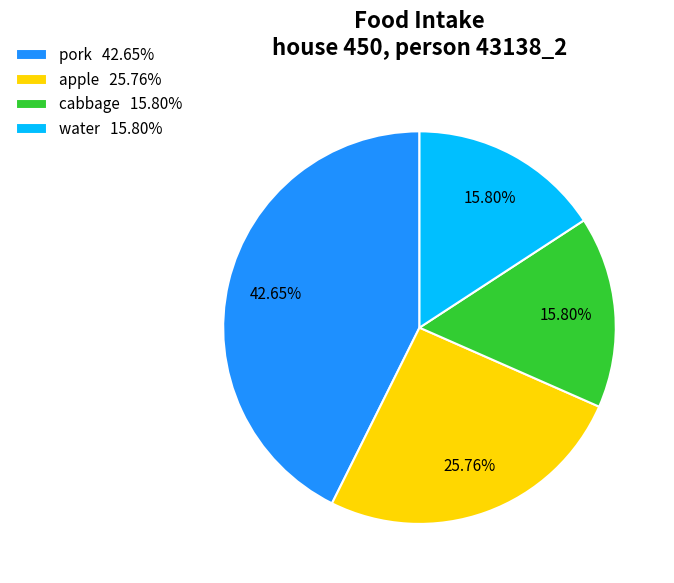

Does any single category account for the majority?

No